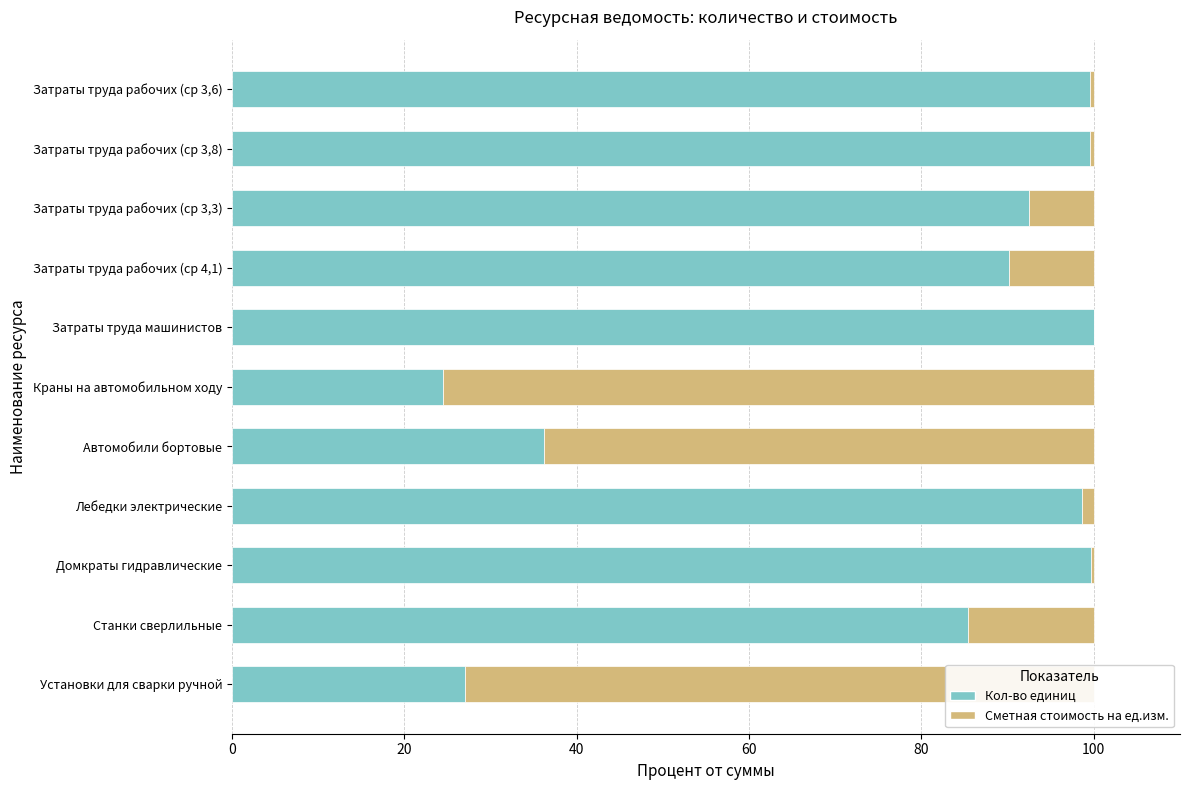

Where is Кол-во единиц nearest to the value 62?

Станки сверлильные